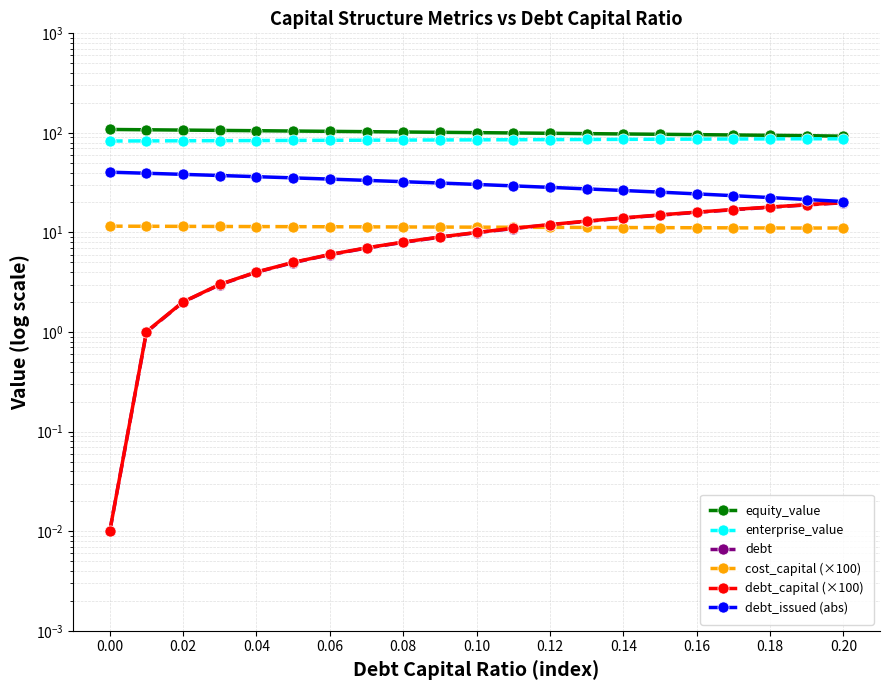

True or false: cost_capital (×100) and debt_capital (×100) intersect in this chart.

True